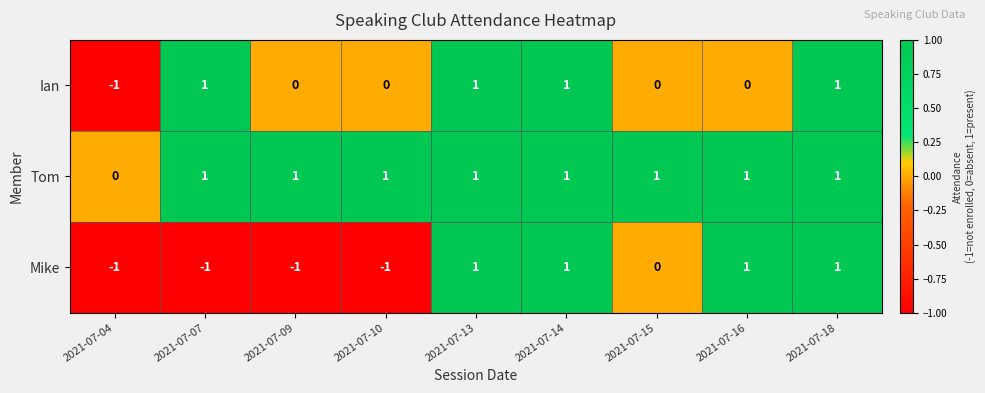

Reading left to right, what are all the values shown in this chart?

Ian: 2021-07-04=-1	2021-07-07=1	2021-07-09=0	2021-07-10=0	2021-07-13=1	2021-07-14=1	2021-07-15=0	2021-07-16=0	2021-07-18=1
Tom: 2021-07-04=0	2021-07-07=1	2021-07-09=1	2021-07-10=1	2021-07-13=1	2021-07-14=1	2021-07-15=1	2021-07-16=1	2021-07-18=1
Mike: 2021-07-04=-1	2021-07-07=-1	2021-07-09=-1	2021-07-10=-1	2021-07-13=1	2021-07-14=1	2021-07-15=0	2021-07-16=1	2021-07-18=1